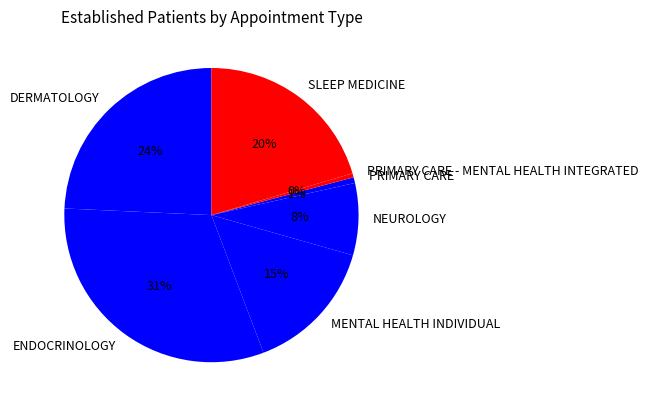

Do SLEEP MEDICINE and MENTAL HEALTH INDIVIDUAL together represent more than half of the pie?

No